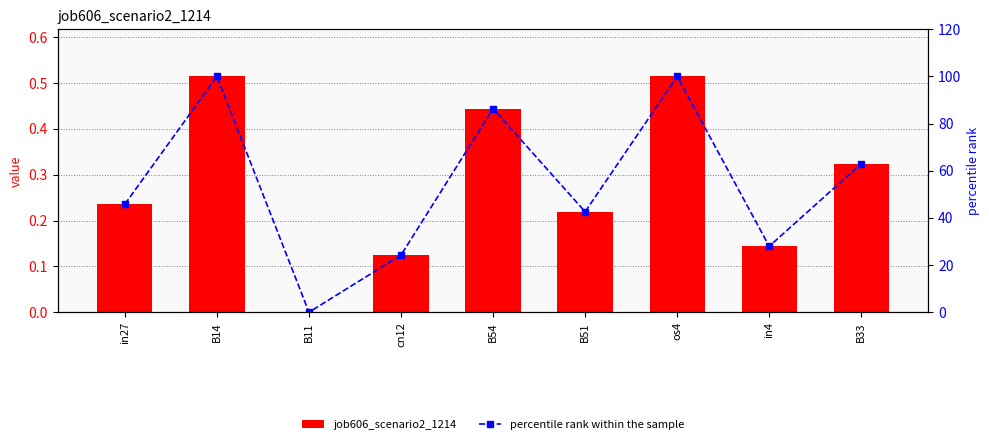

At how many categories does at least one series exceed 95?

2